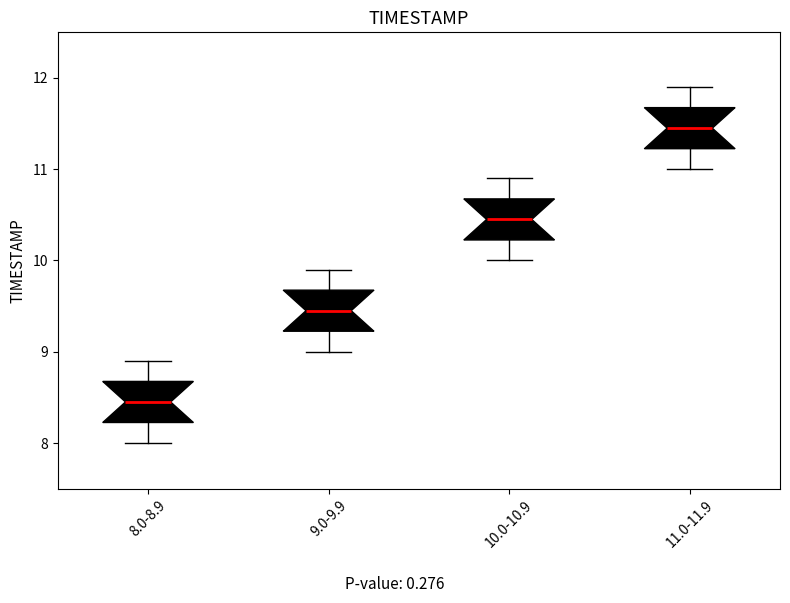

Which box has the lowest median line?

8.0-8.9